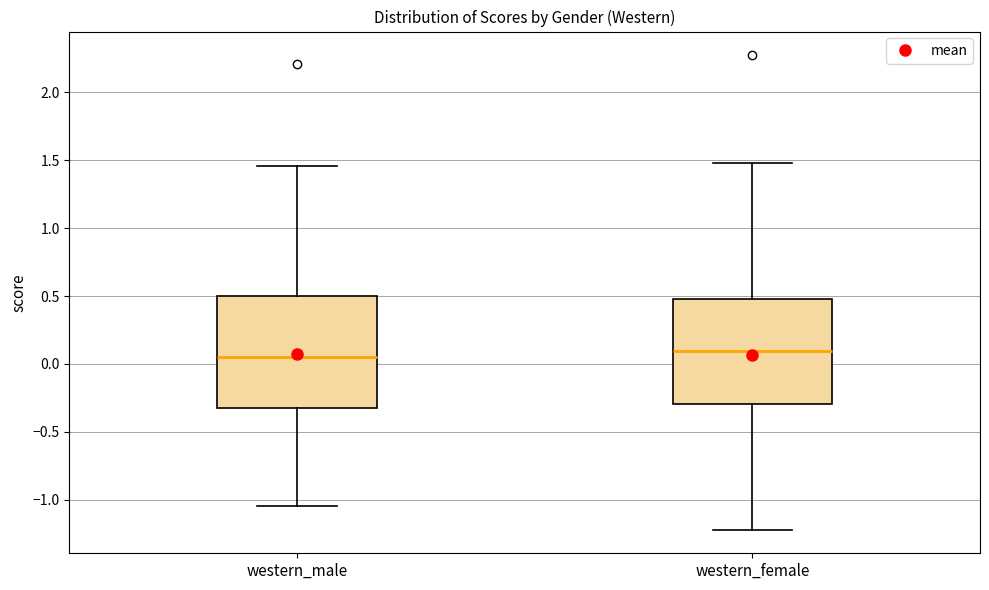

Reading left to right, transcribe this box plot: for each box, give where its median line is, the range the box spans, and where its two whiskers end, as read against the y-axis. The values are not printed on the chart, so give them approximately, as read against the axis.

western_male: median 0.05, box -0.35 to 0.50, whiskers -1.05 to 1.45
western_female: median 0.10, box -0.30 to 0.50, whiskers -1.20 to 1.50